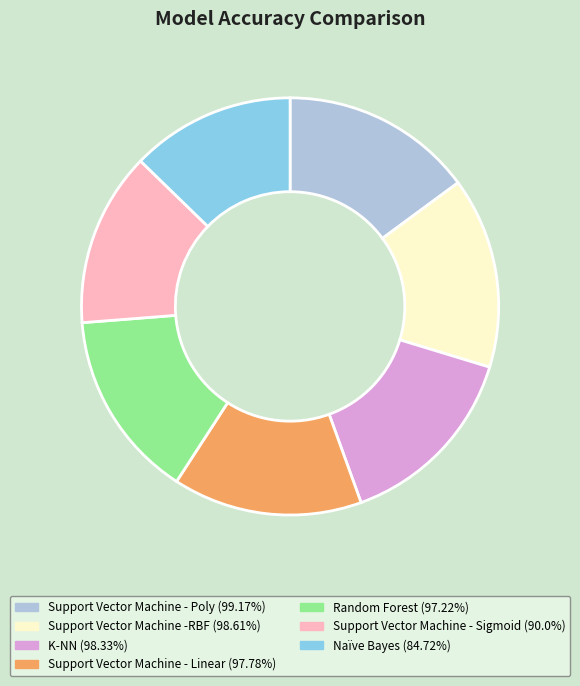

Approximately how many times larger is the value at Support Vector Machine - Sigmoid (90.0%) compared to K-NN (98.33%)?

0.9